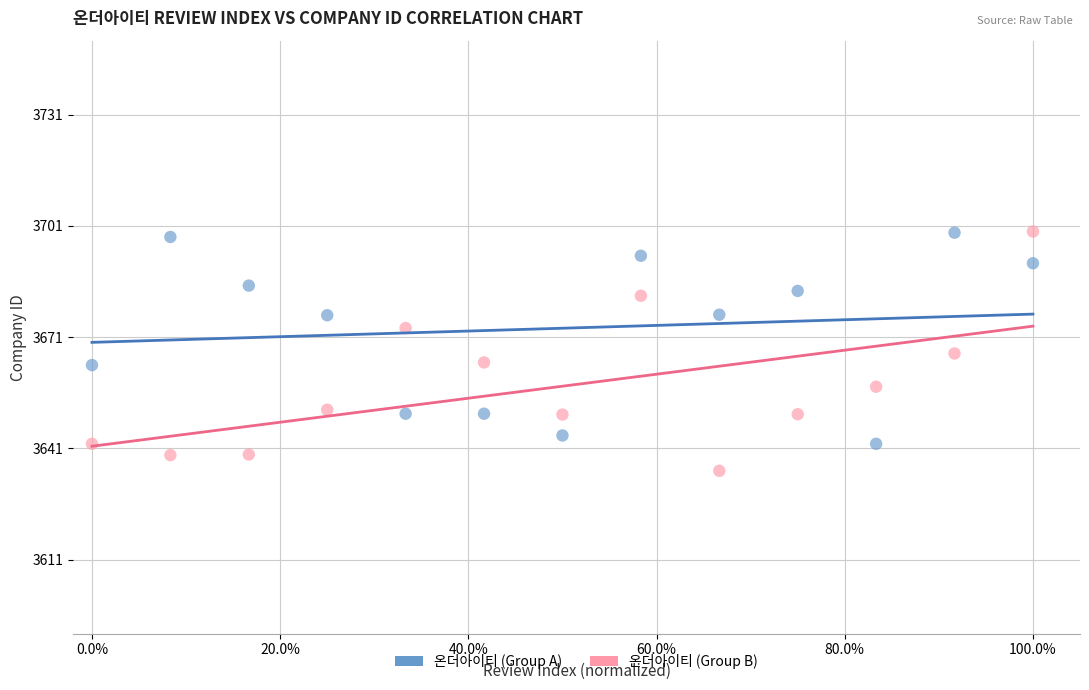

Across all data points, what is the range of X values (max minus min)?

1.0